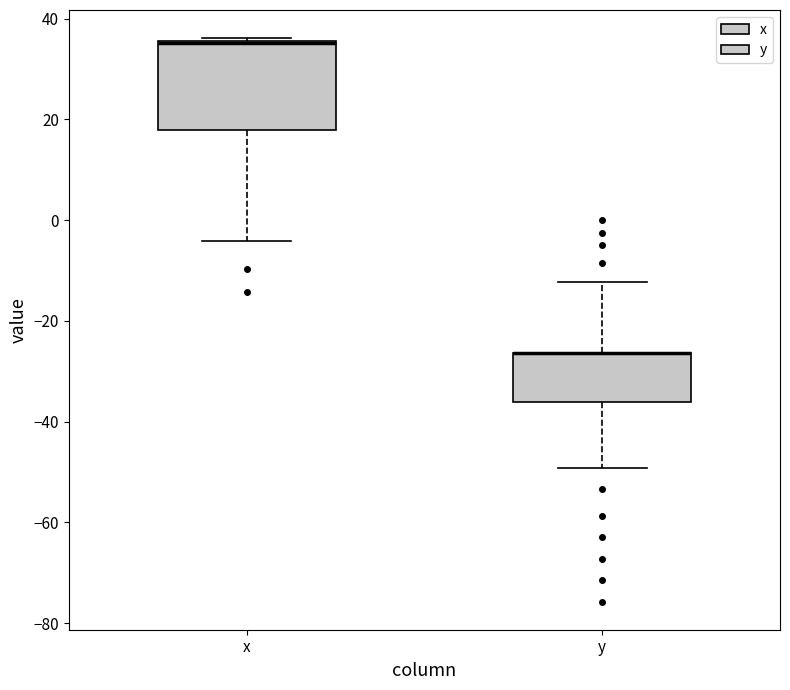

Which box is the tallest, from its lower edge to its upper edge?

x